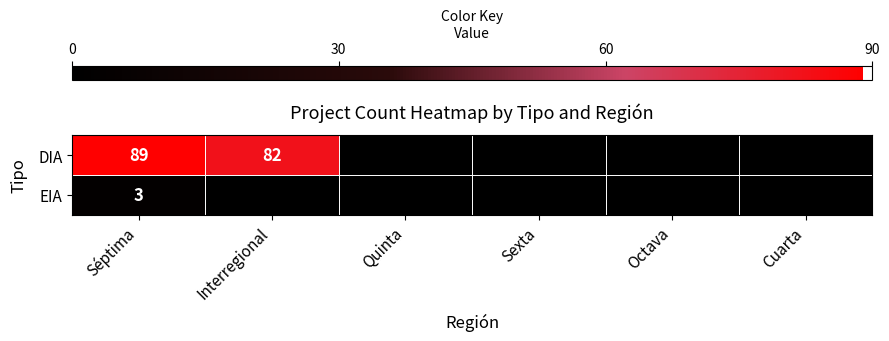

The value of DIA at Séptima is 89. True or false?

True